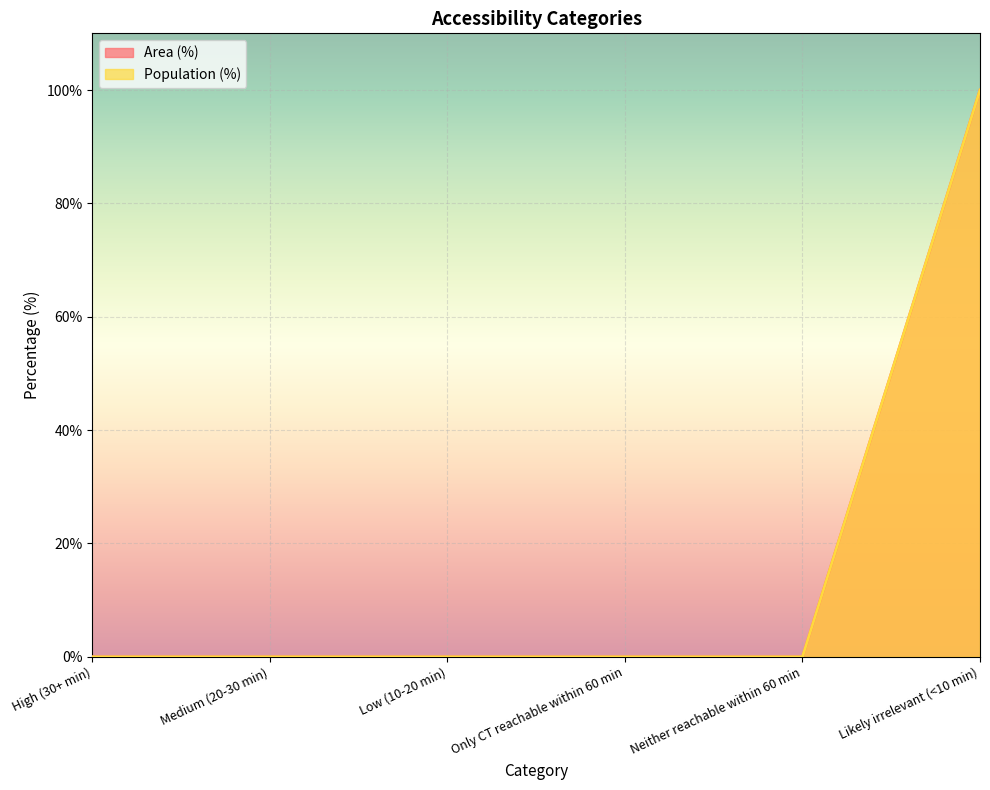

How many positive values does the Population (%) series have?

1